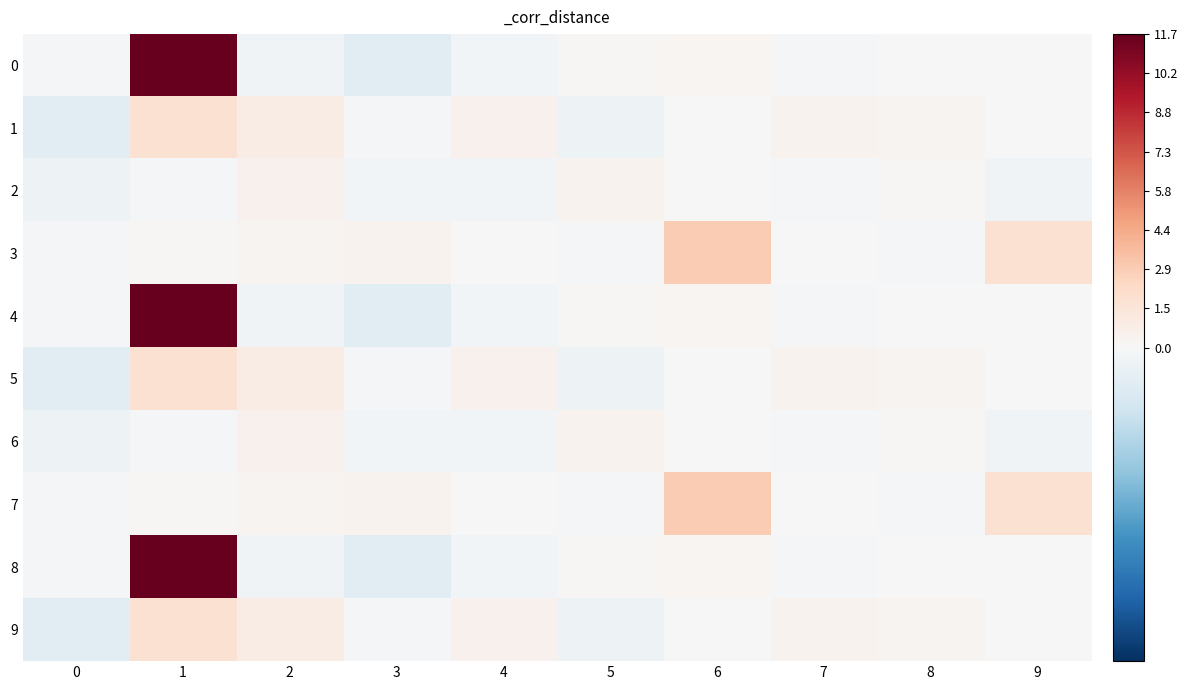

Which series changed the most between 7 and 8?

2